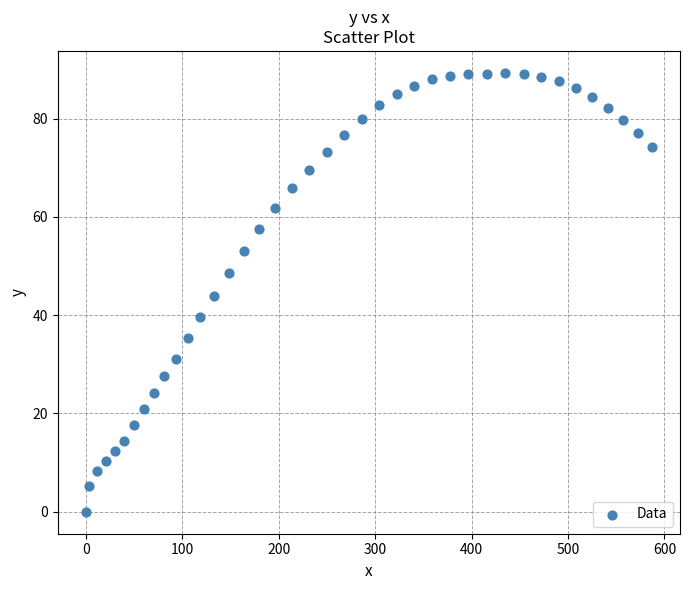

What is the range of X values (max minus min)?

586.8